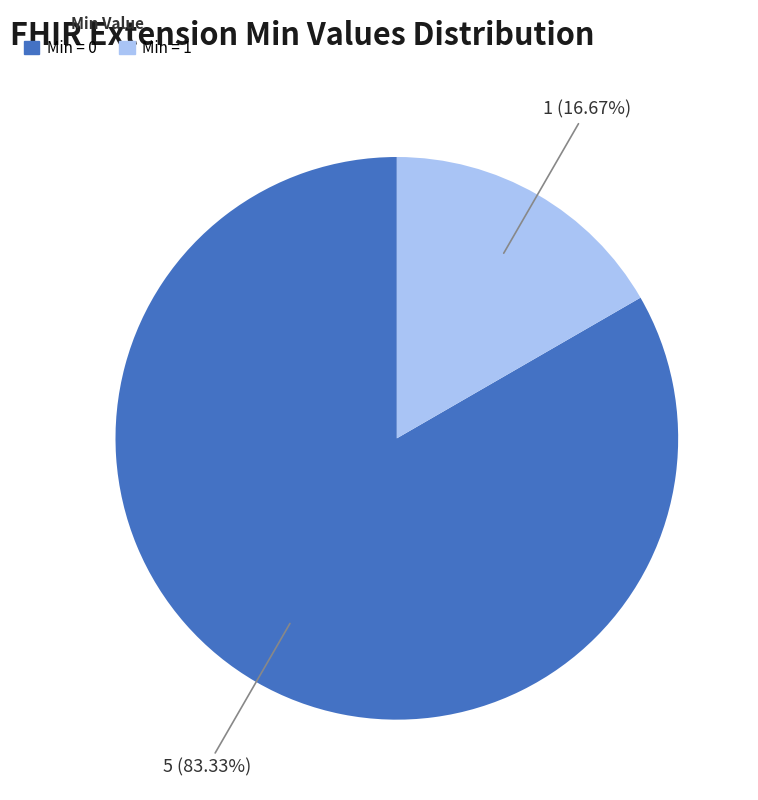

Which category accounts for the majority?

Min = 0